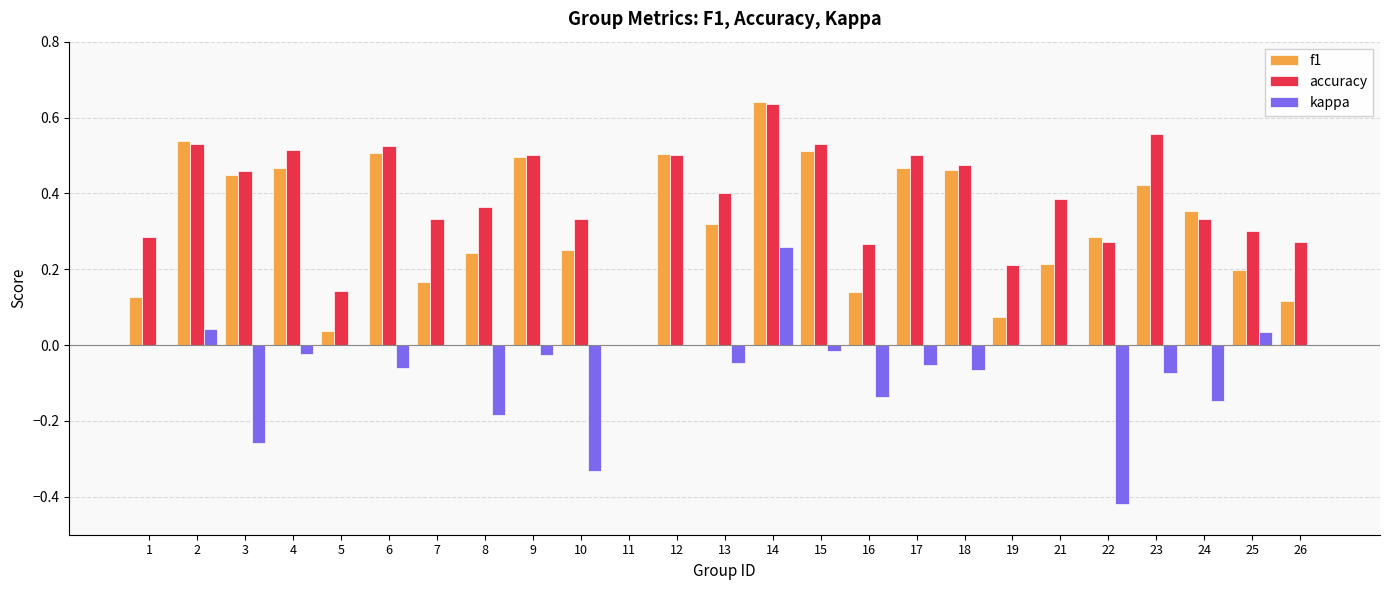

Is it true that accuracy equals 0.3 at 17?

False